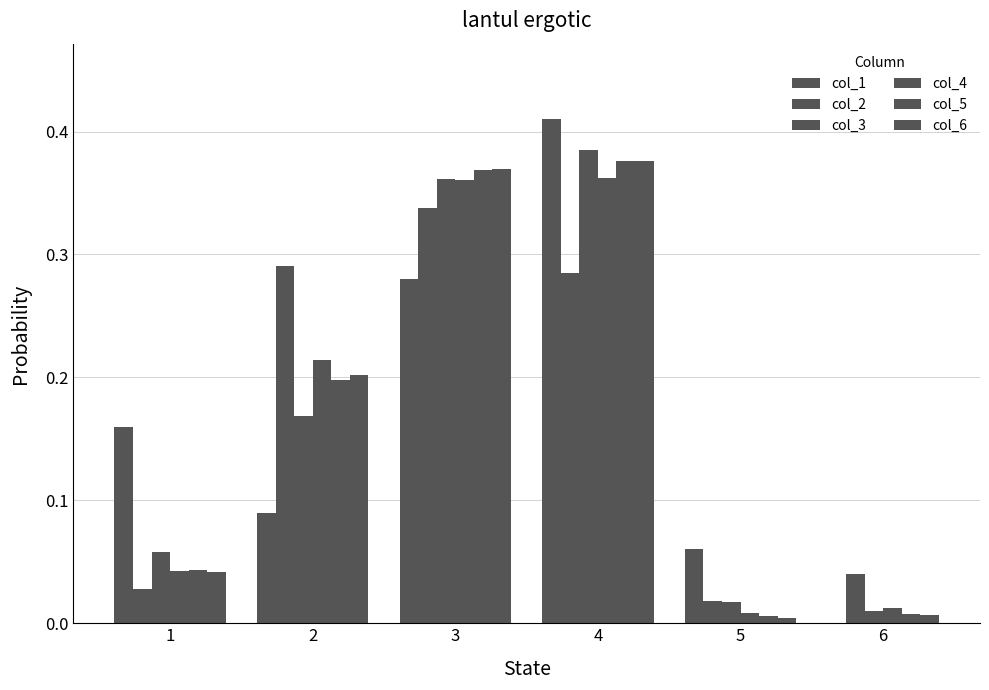

Which series has the largest total across all categories?

col_1